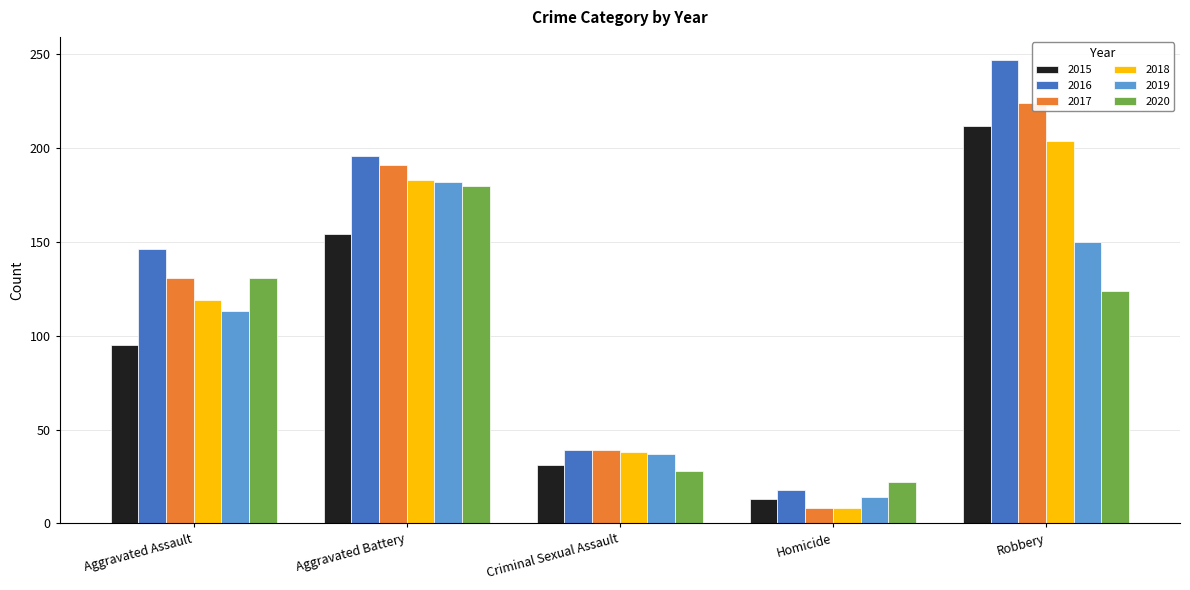

Reading right to left, transcribe all the data shown in this chart.

2015: 212	13	31	154	95
2016: 247	18	39	196	146
2017: 224	8	39	191	131
2018: 204	8	38	183	119
2019: 150	14	37	182	113
2020: 124	22	28	180	131